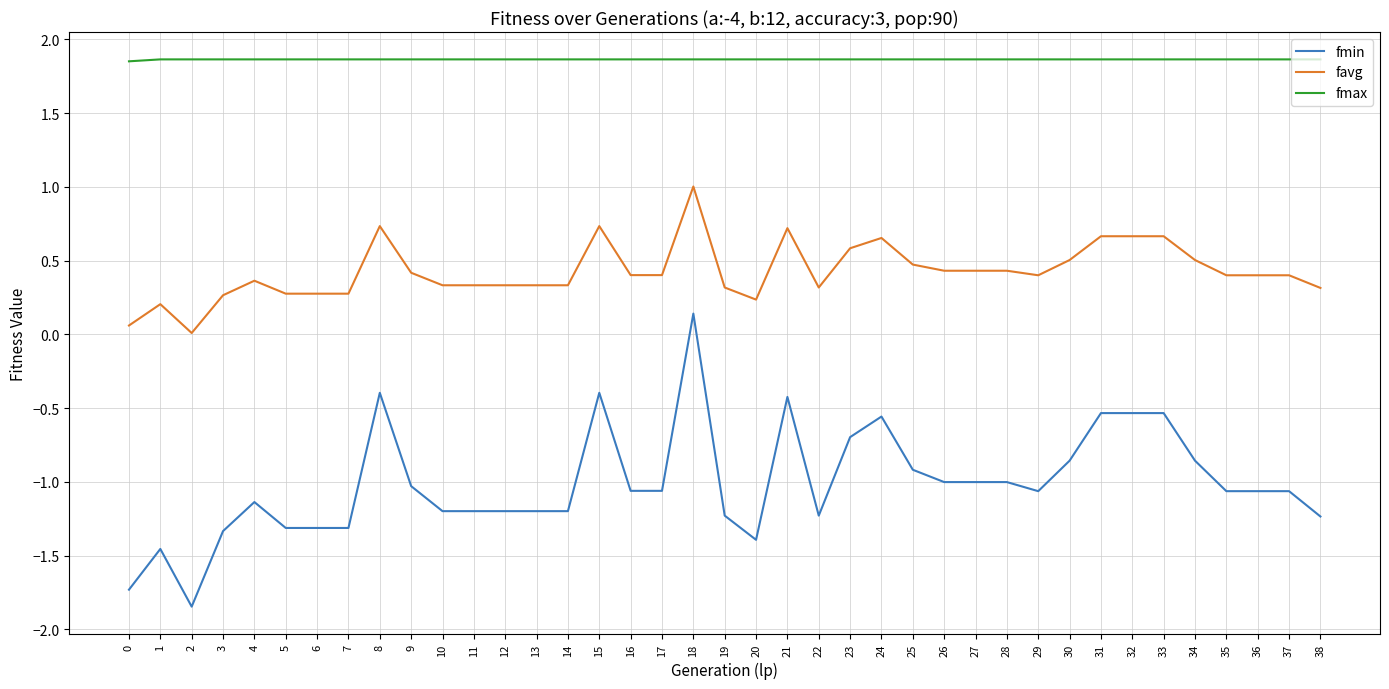

What is the total value across all series at 3?

0.8